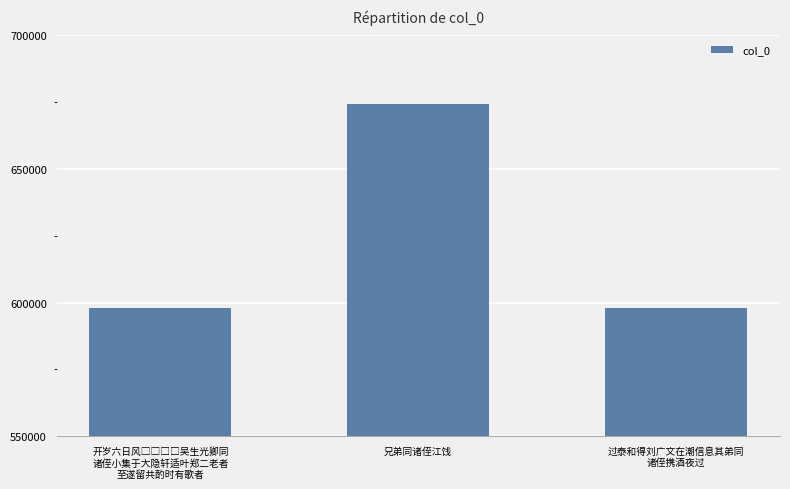

What is the smallest value displayed?

597770